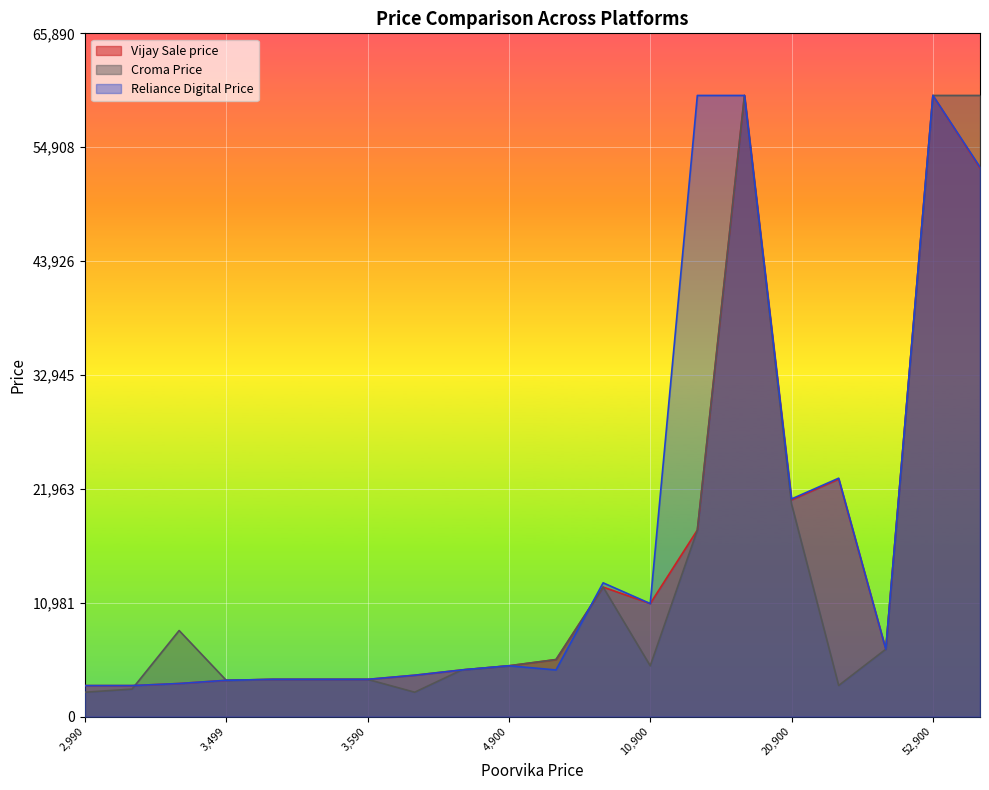

What is the approximate value of Reliance Digital Price at 6499, to the nearest 100?

12900